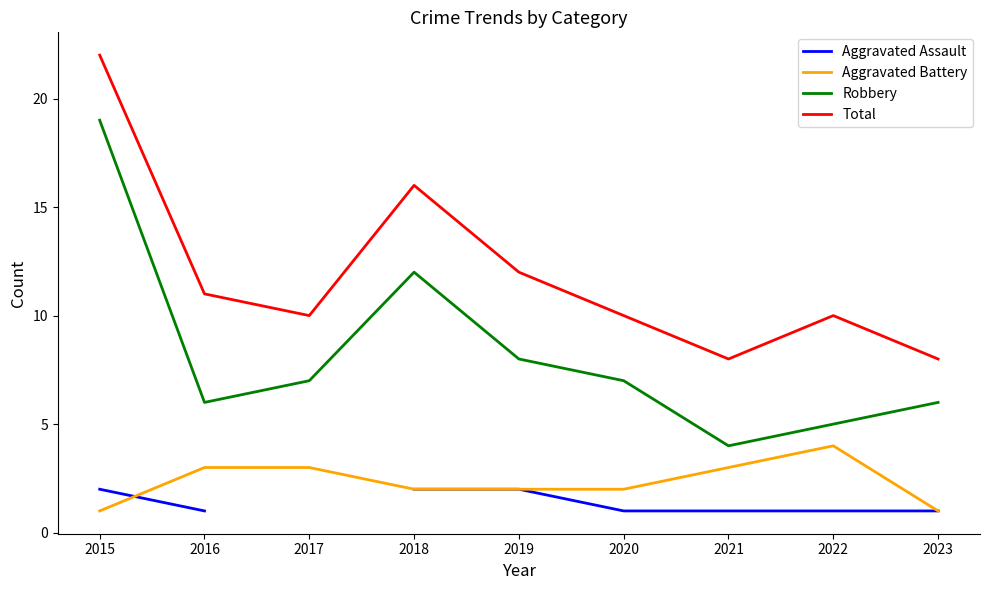

At which category does the chart reach its minimum across all series?

2016